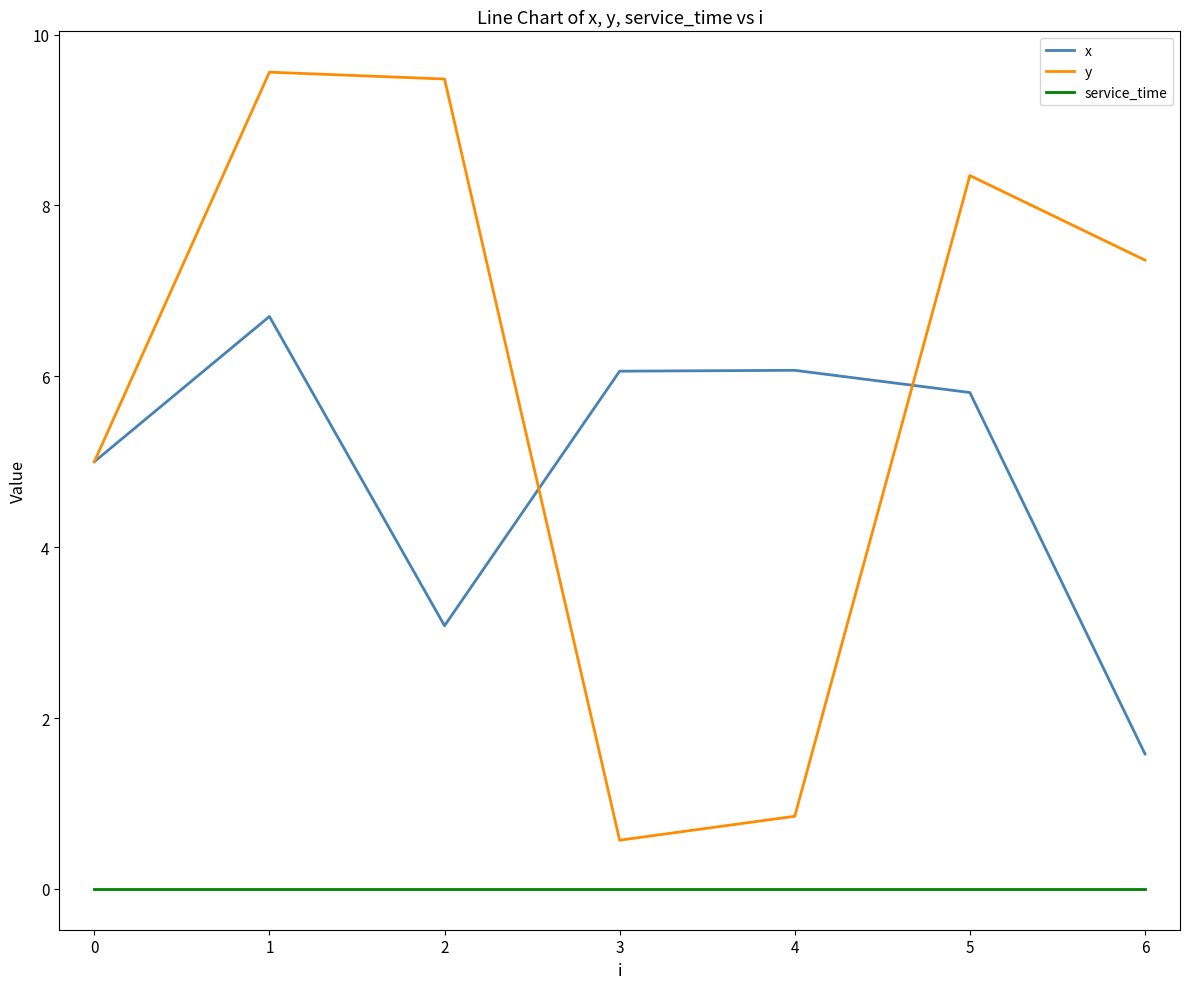

At how many categories does at least one series exceed 0?

7